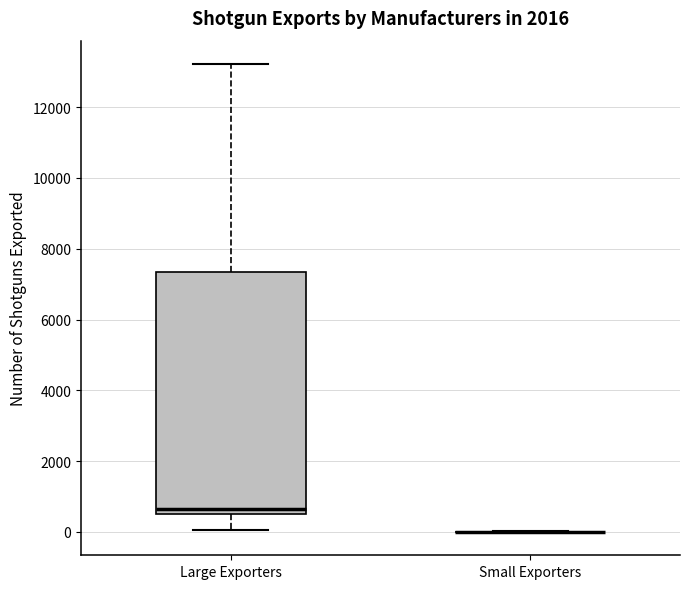

Reading left to right, read every box against the y-axis: the position of its median line, the range the box covers, and the ends of its whiskers. The values are not printed on the chart, so give them approximately, as read against the axis.

Large Exporters: median 600 (just above the box's lower edge), box 600 to 7400, whiskers 0 to 13200
Small Exporters: box collapsed to a line at 0, whiskers 0 to 0